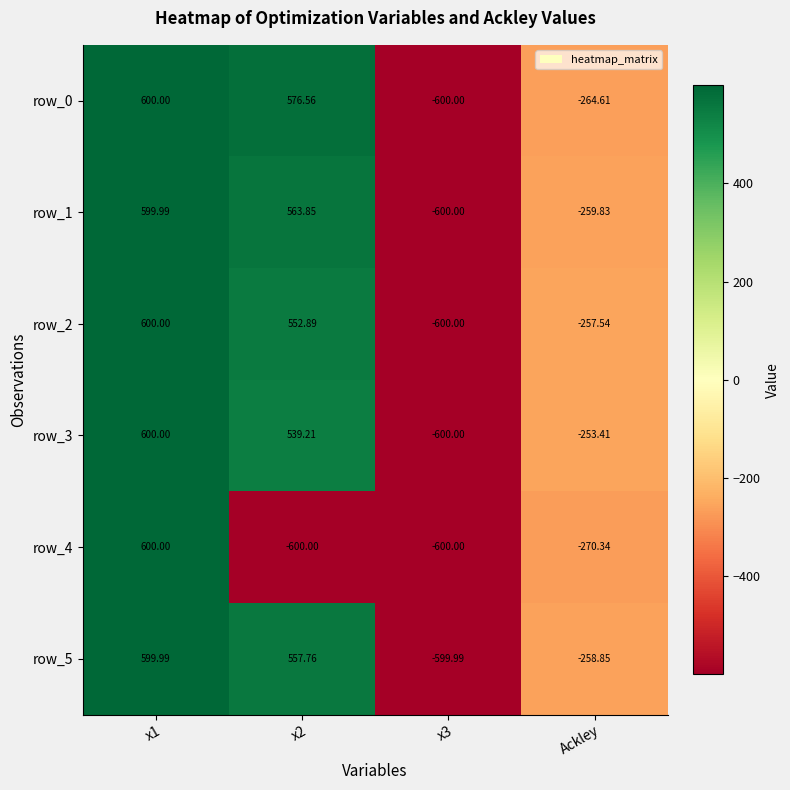

At which label is row_2 closest to 0?

Ackley